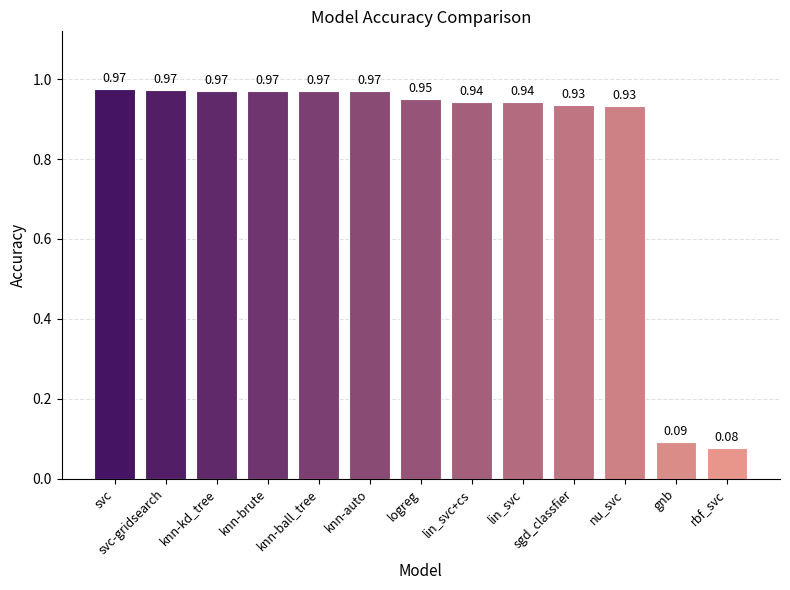

What is the label of the 6th bar from the right?

lin_svc+cs